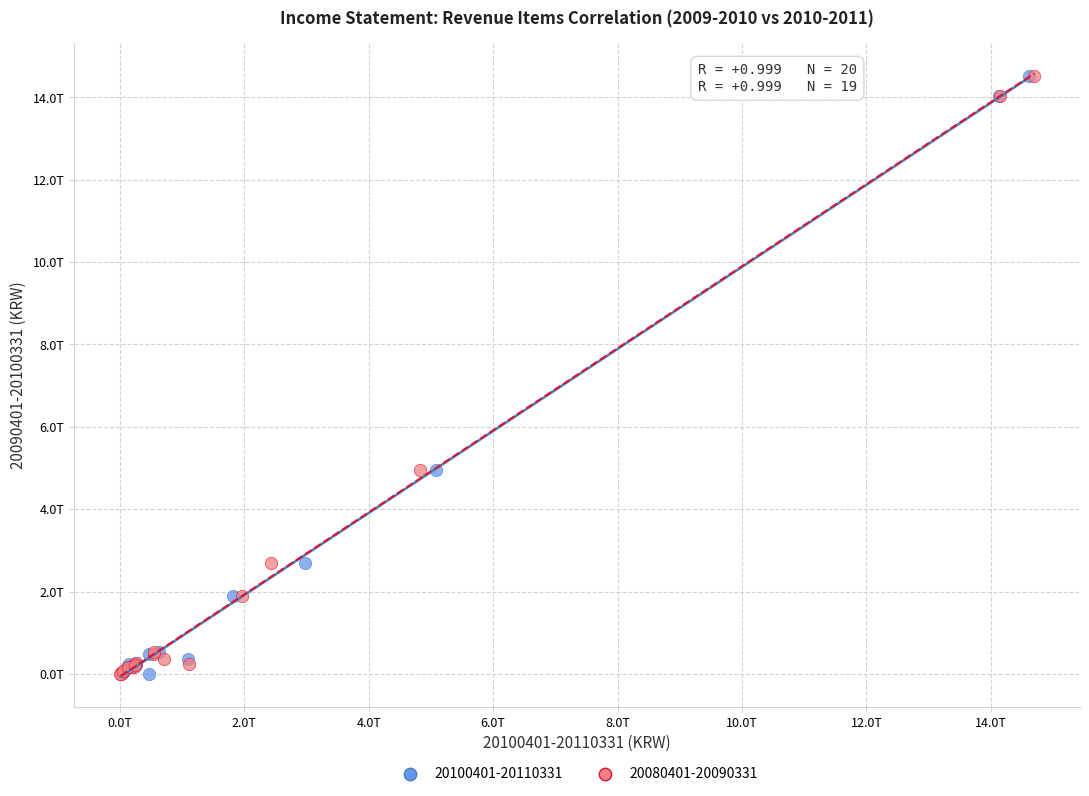

What are all the series names shown in the legend?

20100401-20110331, 20080401-20090331